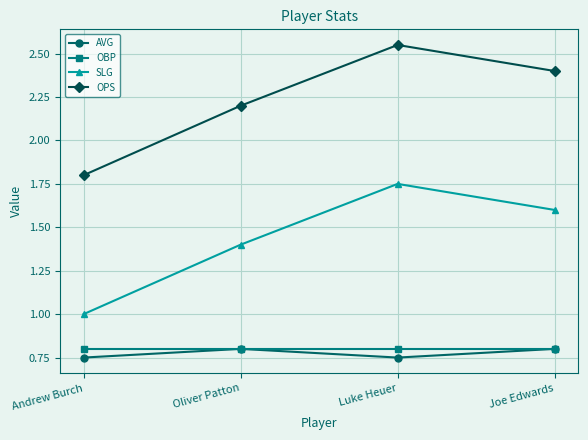

At which category is the sum across all series the highest?

Luke Heuer